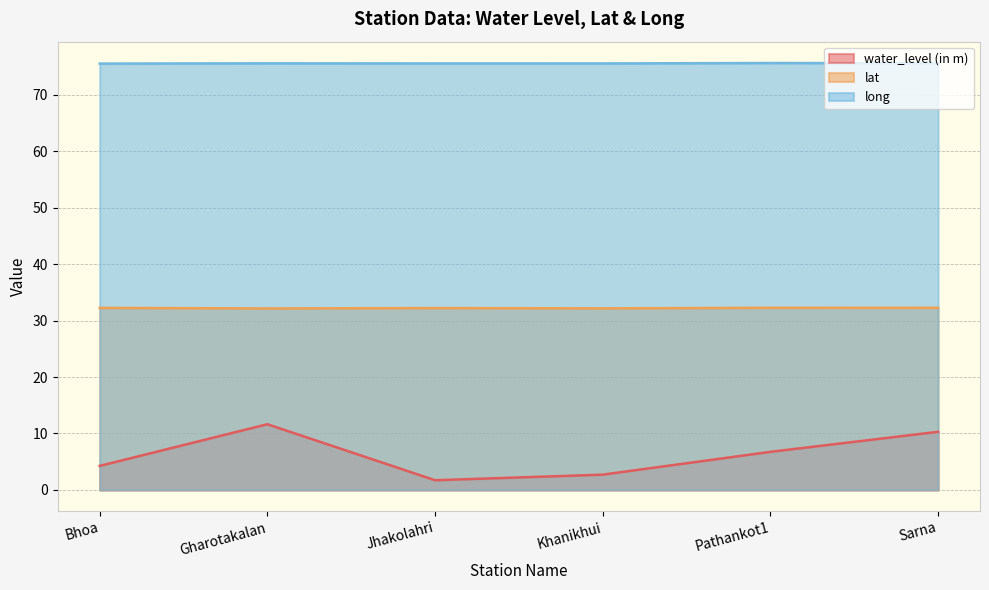

The water_level (in m) series shows 11.6 at Gharotakalan. True or false?

True